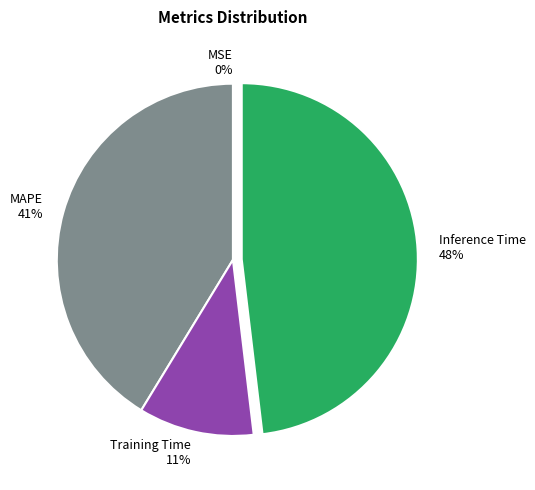

Which slice is the largest?

Inference Time 48%